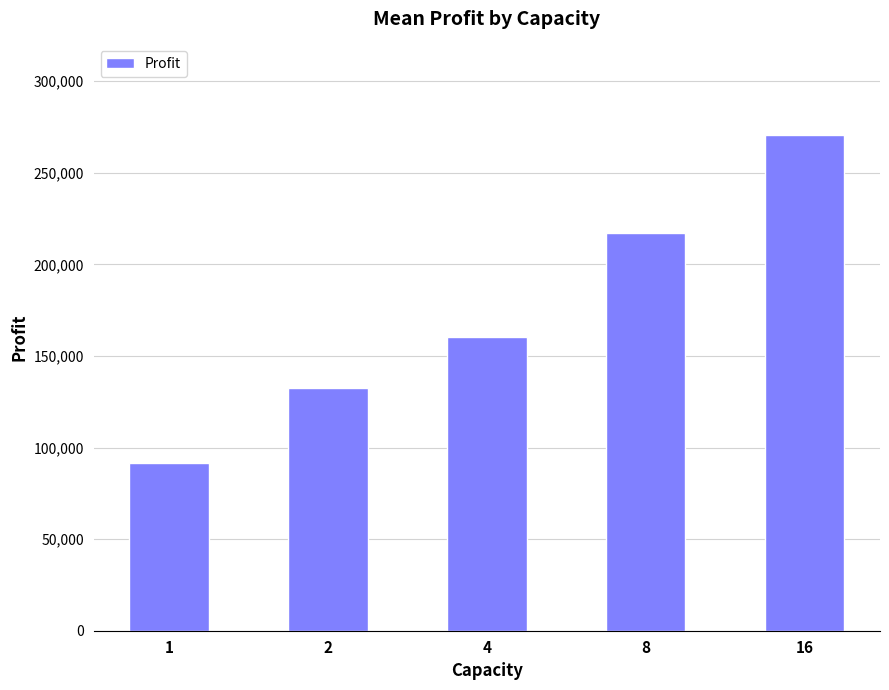

Is it true that the value at 4 is 160087.1?

True